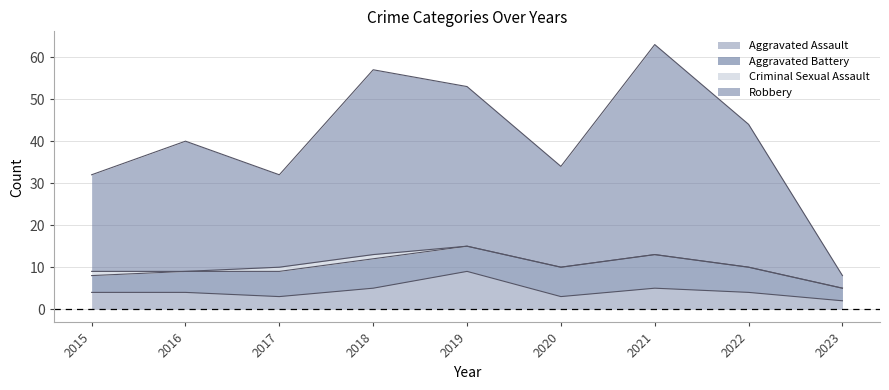

List the labels in order of Aggravated Assault value, smallest first.

2023, 2017, 2020, 2015, 2016, 2022, 2018, 2021, 2019